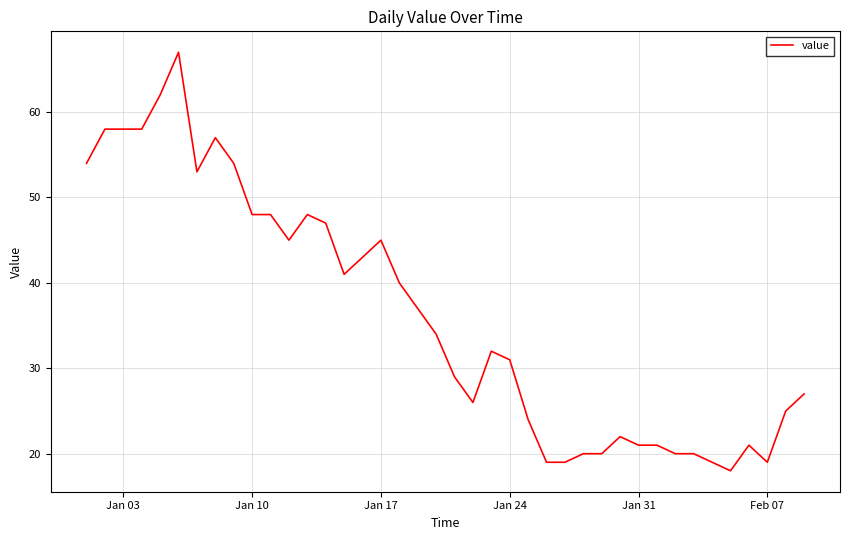

What is the maximum value shown in the chart?

67